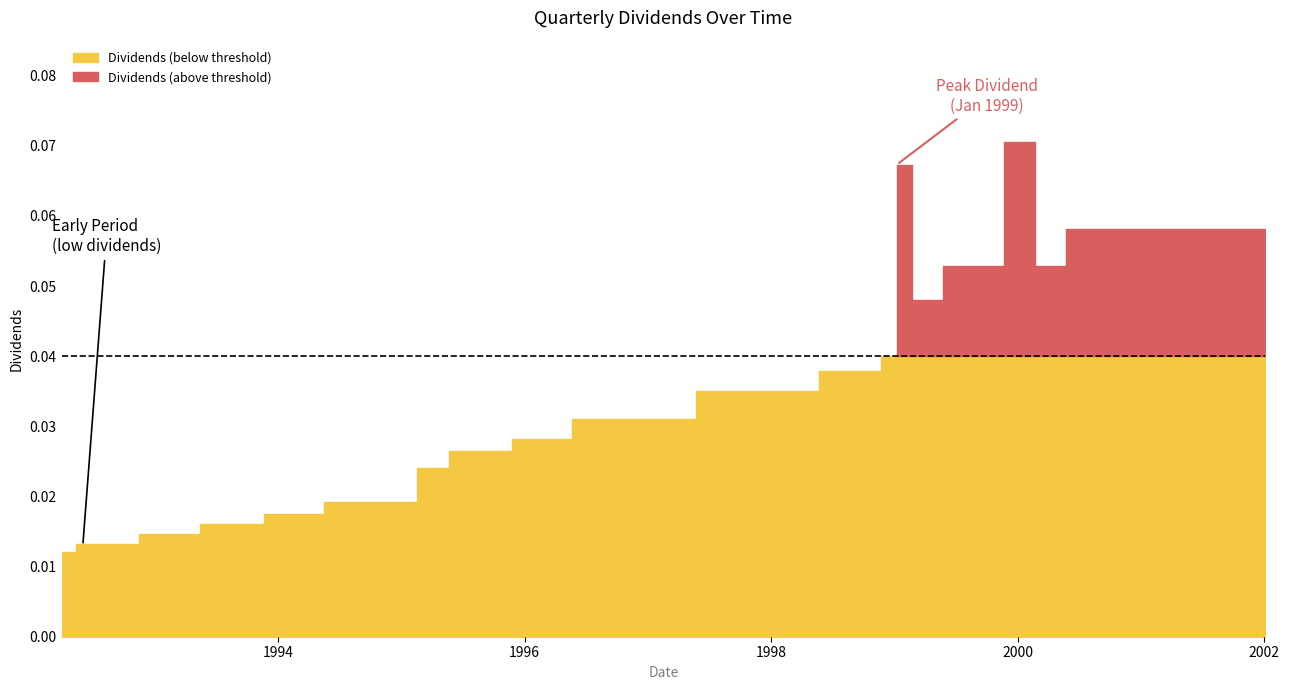

List the labels in order of value, largest first.

2000-01-07, 1999-01-08, 2000-07-07, 2000-10-05, 2001-01-05, 2001-04-06, 2001-07-06, 2001-10-04, 2002-01-04, 1999-07-09, 1999-10-07, 2000-04-07, 1999-04-09, 1998-07-09, 1998-10-08, 1997-07-09, 1997-10-08, 1998-01-09, 1998-04-07, 1996-07-09, 1996-10-10, 1997-01-09, 1997-04-08, 1996-01-09, 1996-04-04, 1995-07-11, 1995-10-11, 1995-03-31, 1994-07-01, 1994-10-05, 1995-01-06, 1994-01-03, 1994-03-31, 1993-07-01, 1993-10-06, 1992-12-31, 1993-03-30, 1992-06-26, 1992-09-30, 1992-03-30